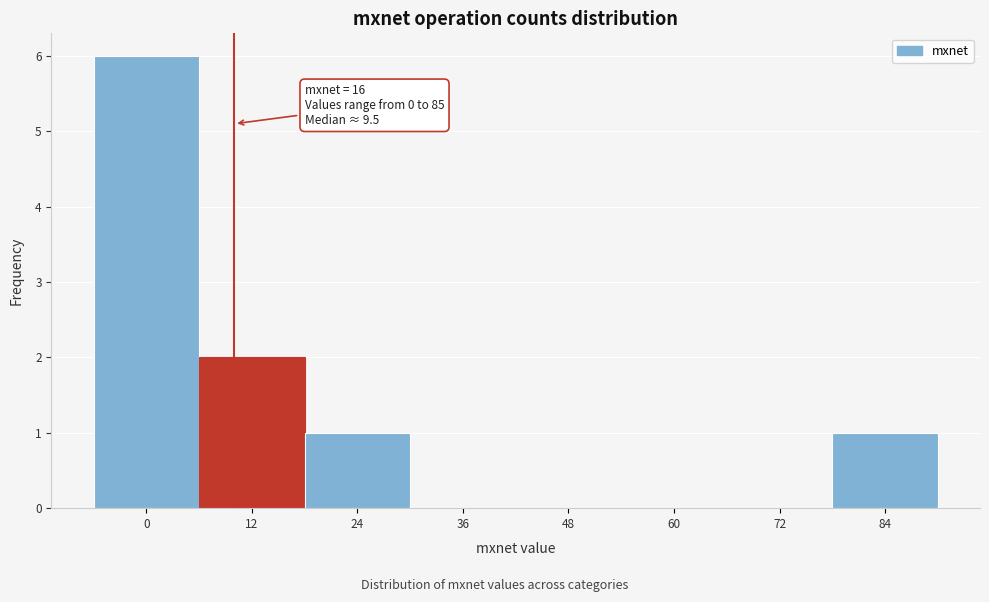

Reading left to right, transcribe all the data shown in this chart.

0=6	12=2	24=1	36=0	48=0	60=0	72=0	84=1